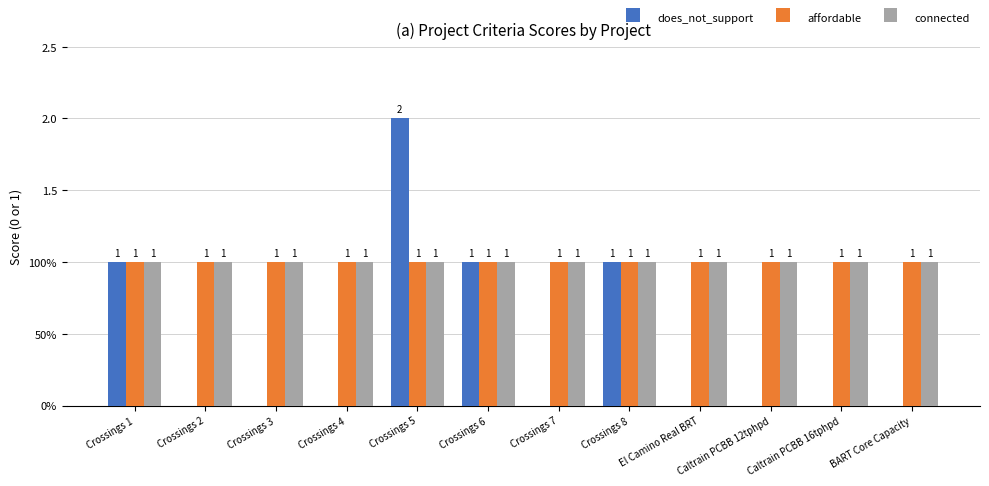

The value of does_not_support at Caltrain PCBB 12tphpd is 0. True or false?

True